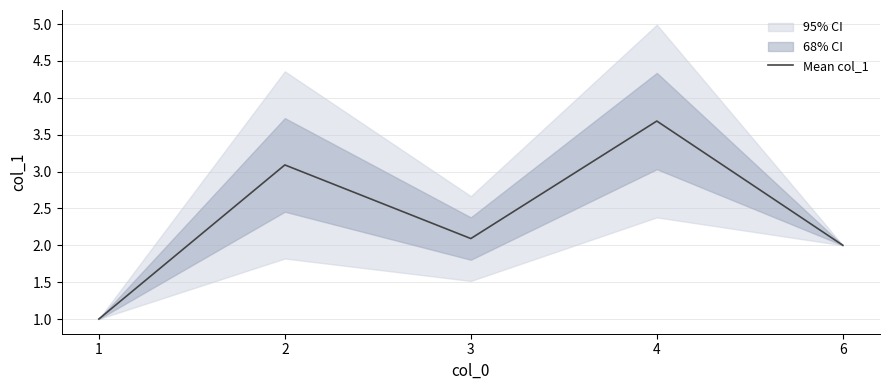

How many data points does each series have?

5